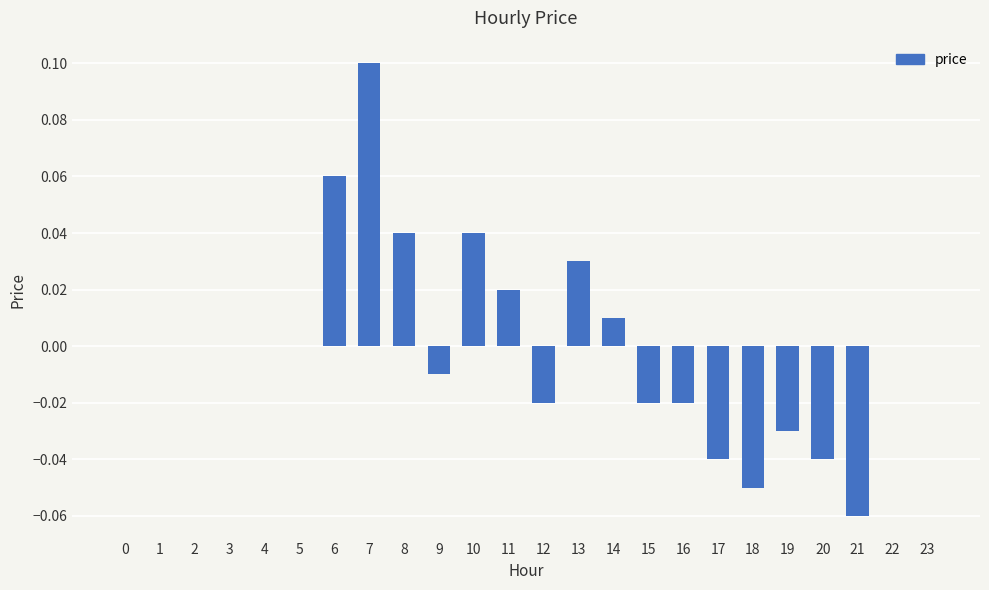

Count the number of categories in the chart.

24